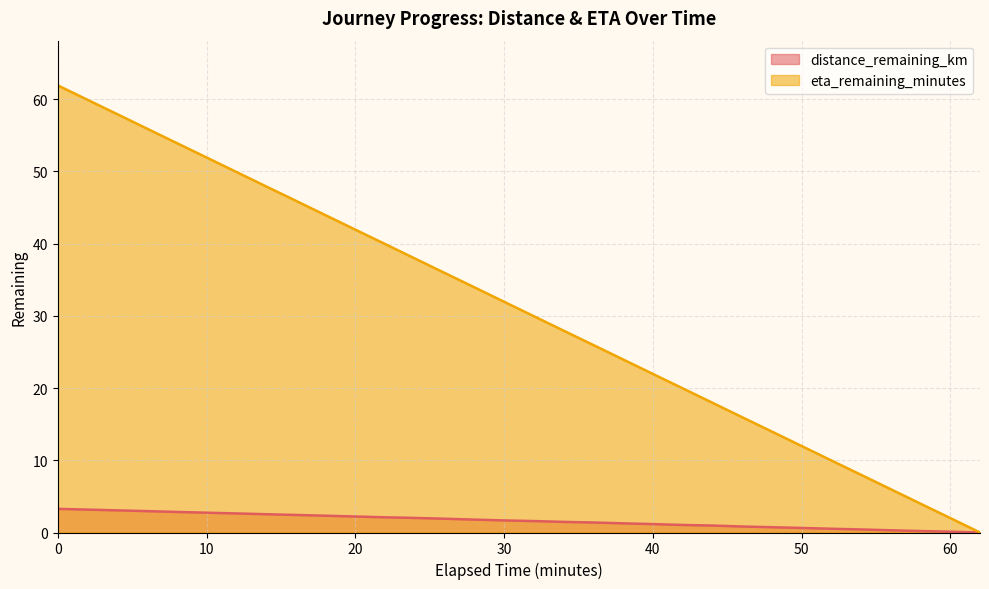

The eta_remaining_minutes series shows 10.0 at 52.0. True or false?

True